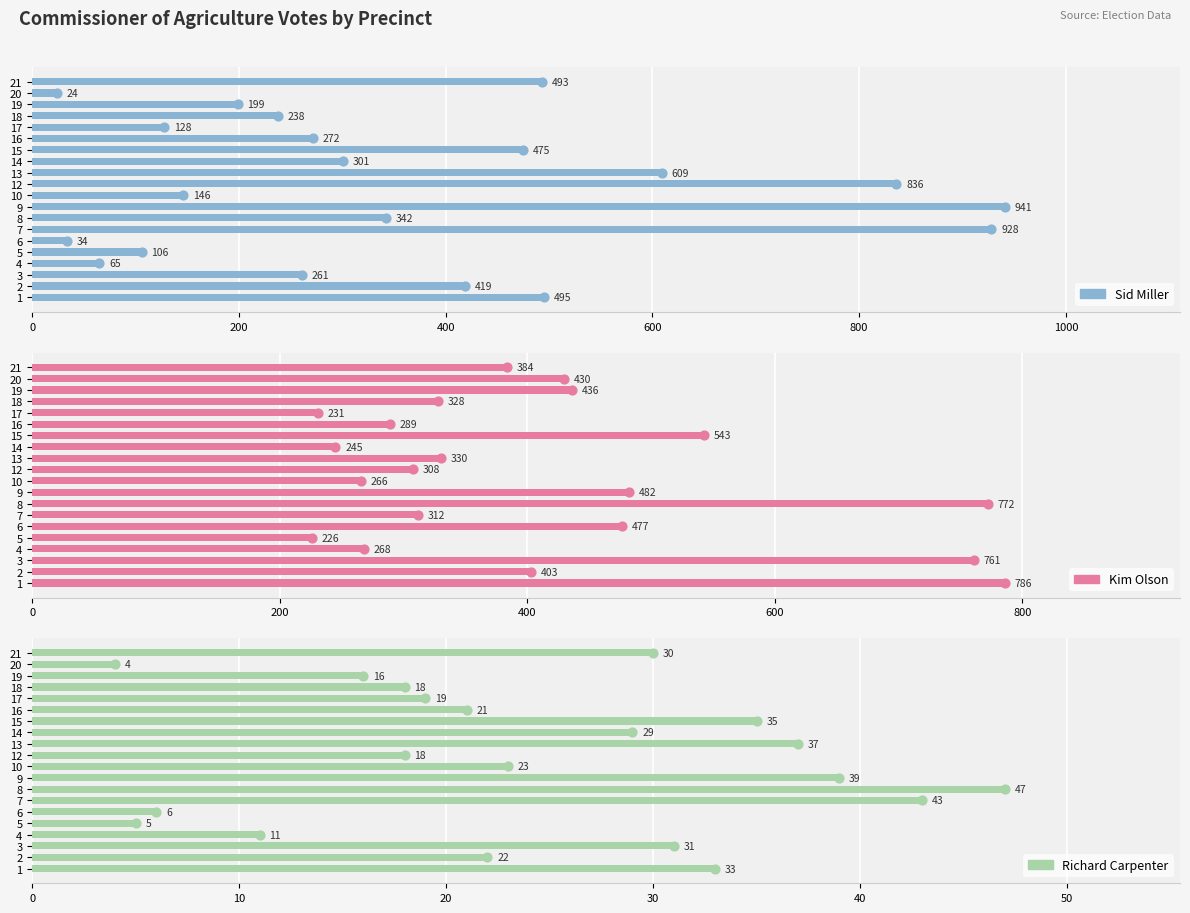

What is the total value across all series at 2?

844